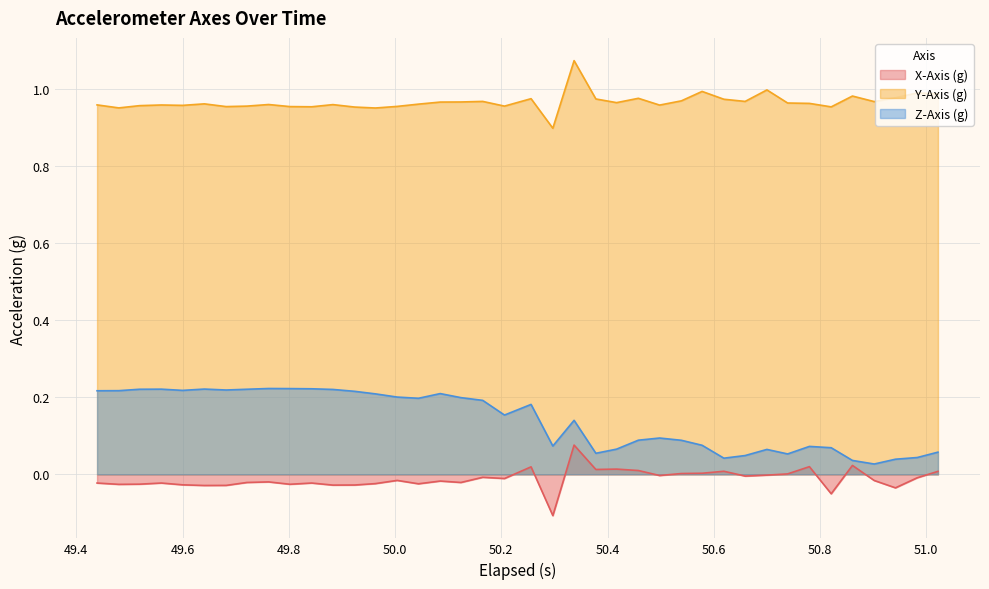

Rank the series by their maximum value, from lowest to highest.

X-Axis (g), Z-Axis (g), Y-Axis (g)